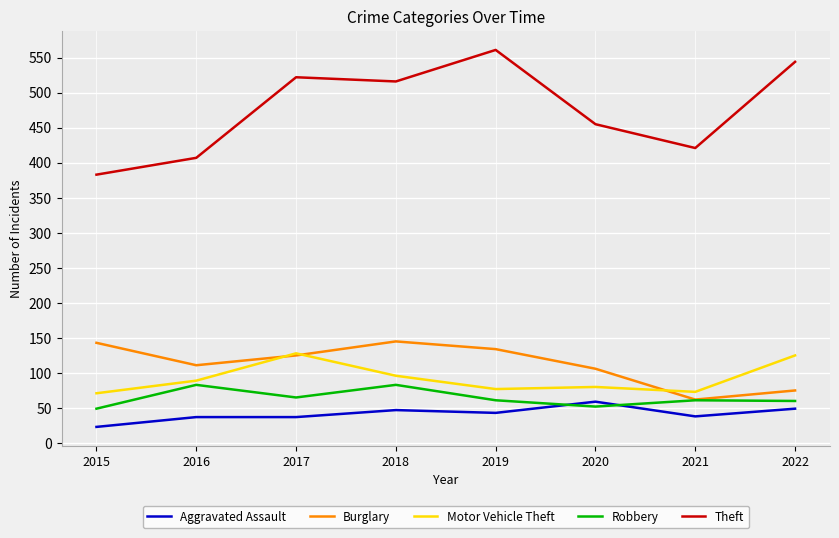

What is the difference between the highest and lowest values at 2016?

370